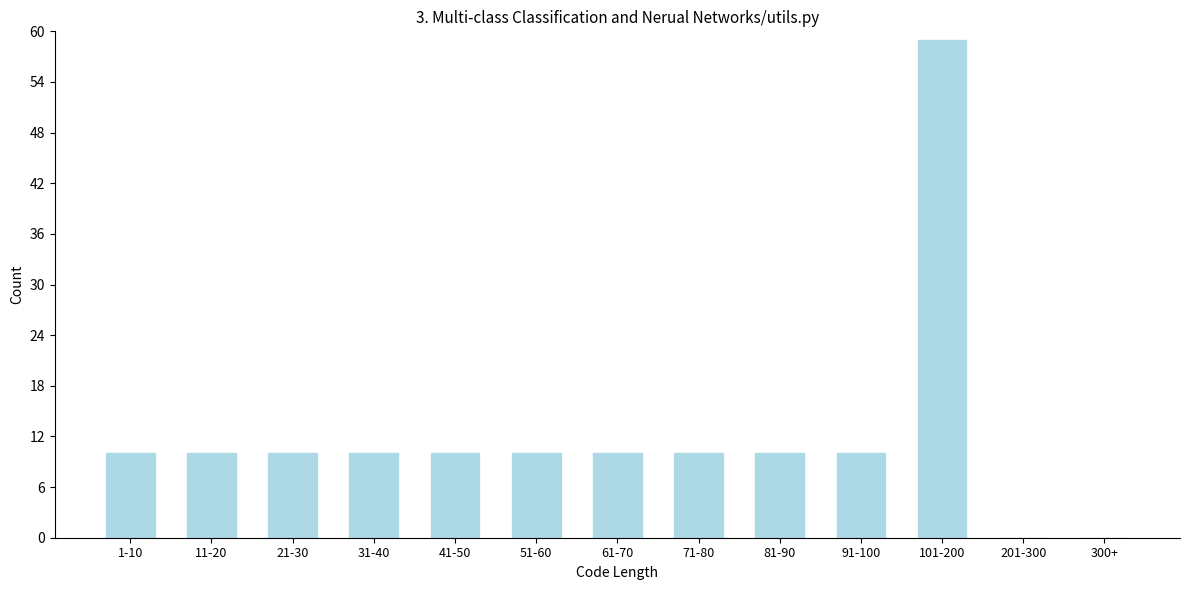

Reading left to right, list all the values displayed in this chart.

1-10=10	11-20=10	21-30=10	31-40=10	41-50=10	51-60=10	61-70=10	71-80=10	81-90=10	91-100=10	101-200=59	201-300=0	300+=0